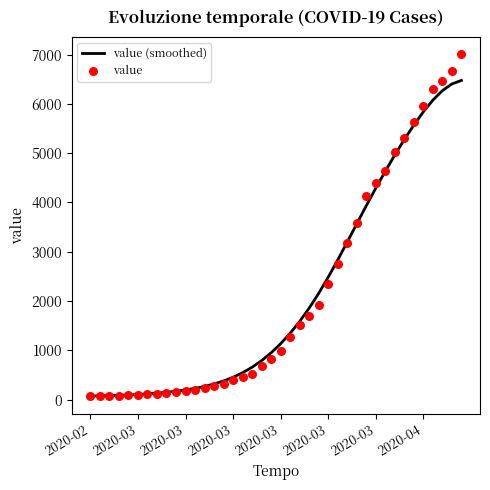

Which series has the largest Y range (max minus min)?

value